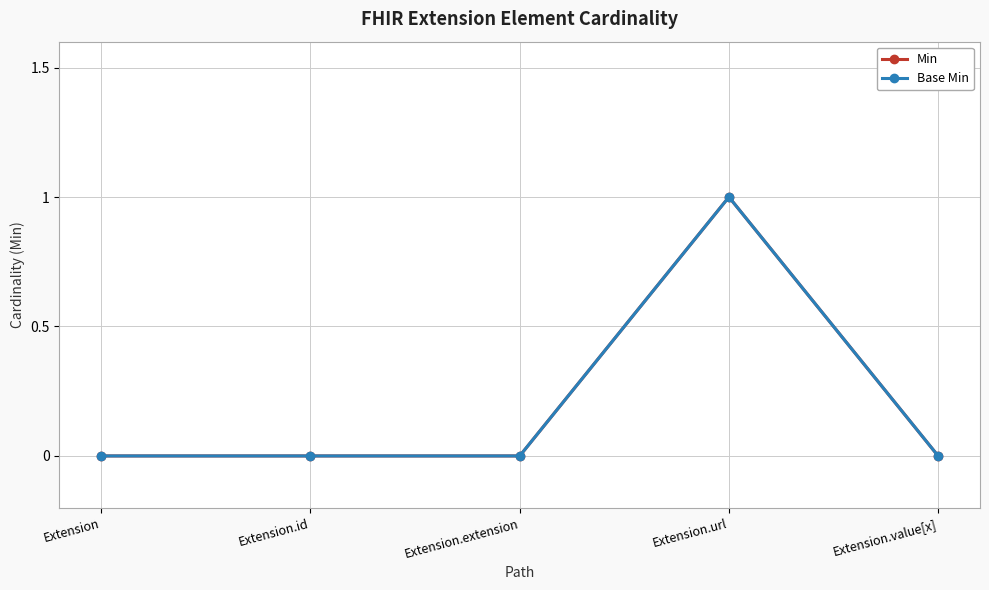

True or false: Base Min and Min cross at least once.

False